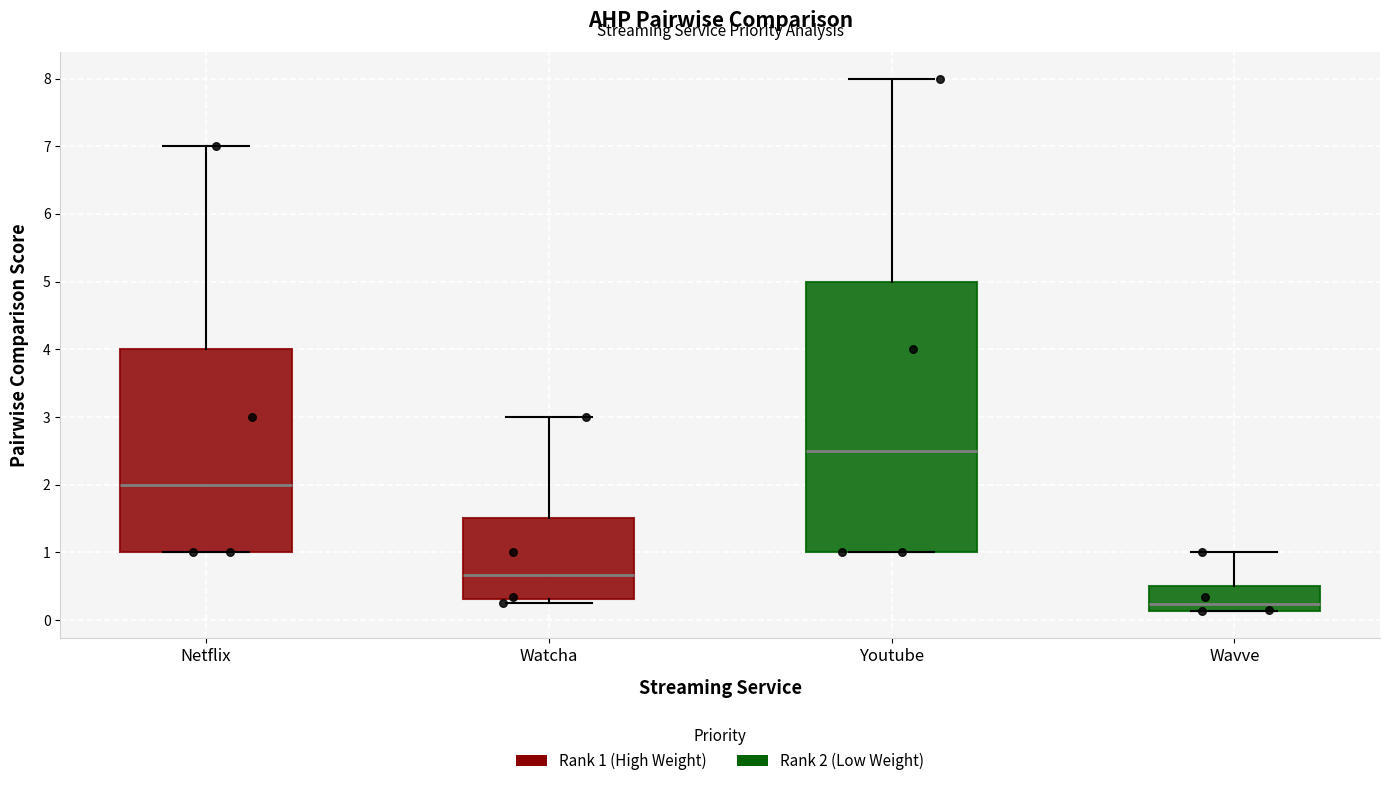

Reading left to right, read every box against the y-axis: the position of its median line, the range the box covers, and the ends of its whiskers. The values are not printed on the chart, so give them approximately, as read against the axis.

Netflix: median 2.0, box 1.0 to 4.0, whiskers 1.0 to 7.0
Watcha: median 0.7, box 0.3 to 1.5, whiskers 0.3 (just below the box's lower edge) to 3.0
Youtube: median 2.5, box 1.0 to 5.0, whiskers 1.0 to 8.0
Wavve: median 0.2, box 0.1 to 0.5, whiskers 0.1 to 1.0